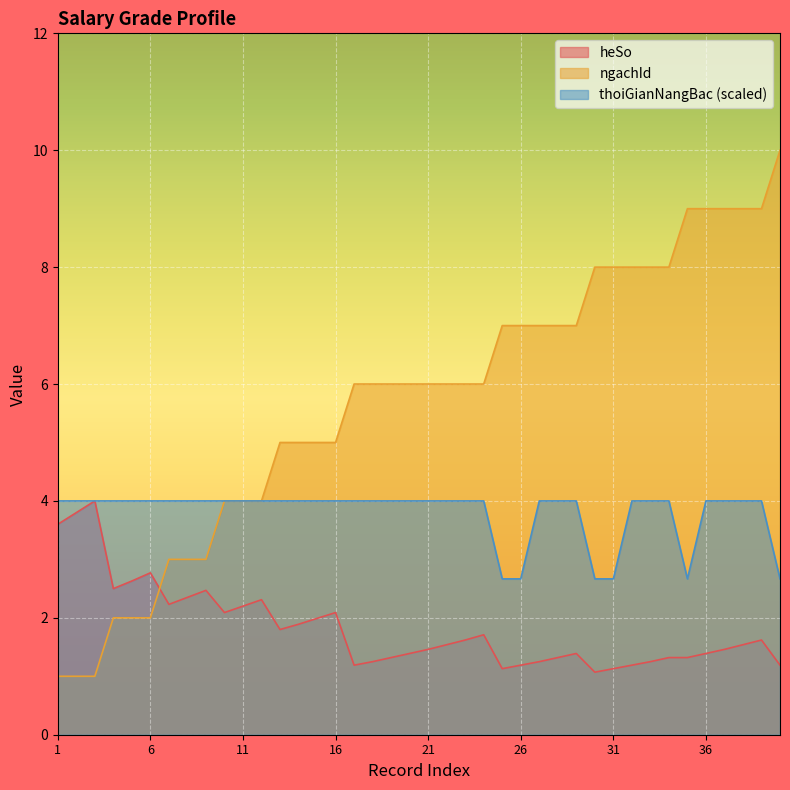

What is the difference between the maximum and second lowest values in the thoiGianNangBac series?

1.3